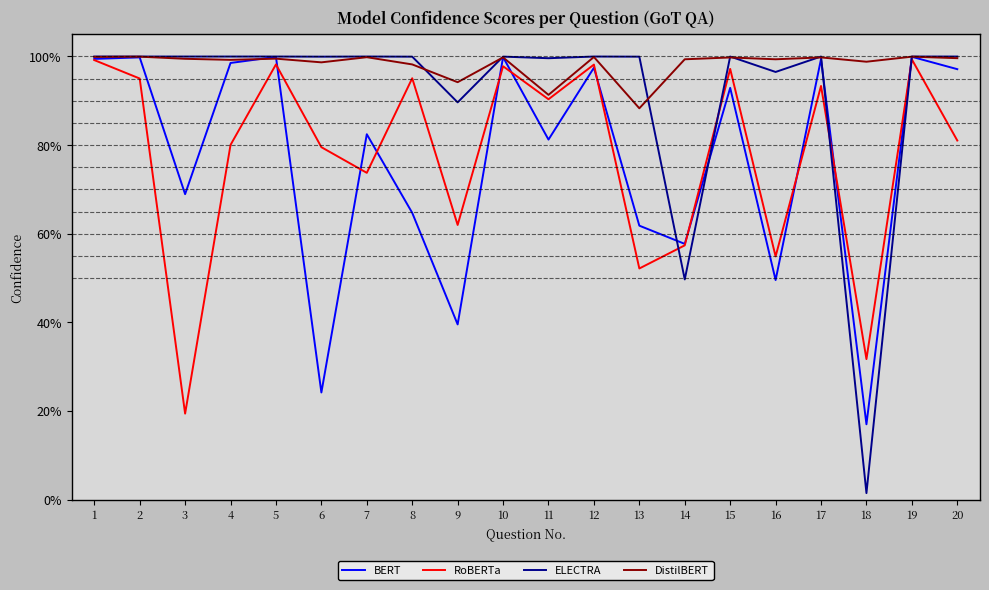

Read the ELECTRA value at 4.

1.0